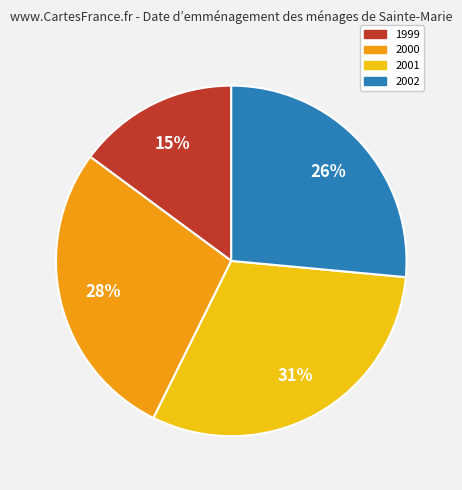

Is it true that 2002 is 20% of the pie?

False